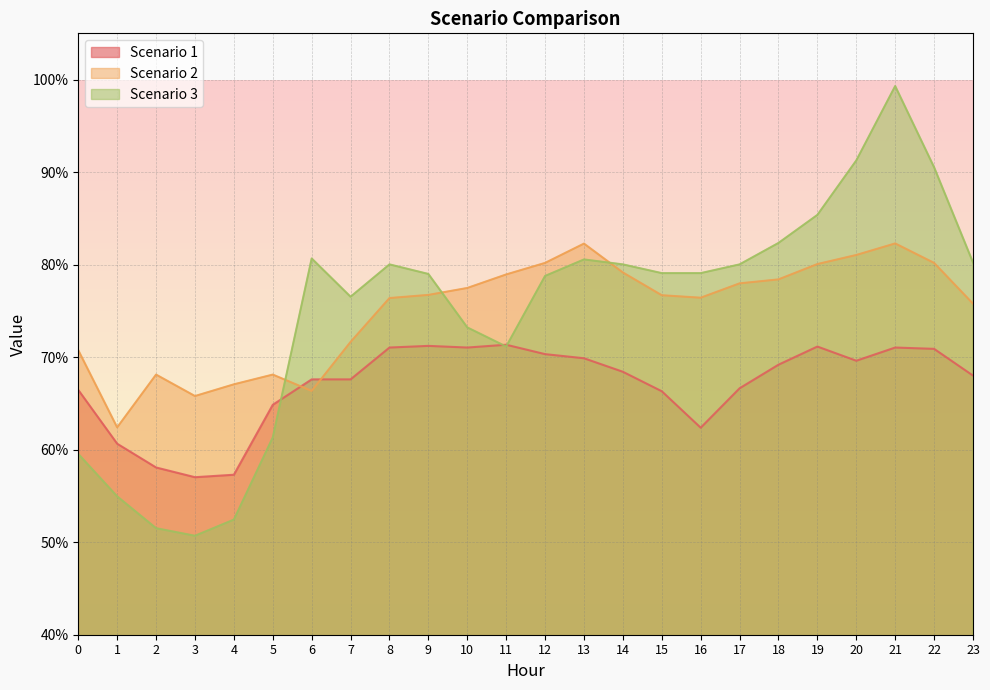

How many values in the Scenario 2 series are below 76?

9